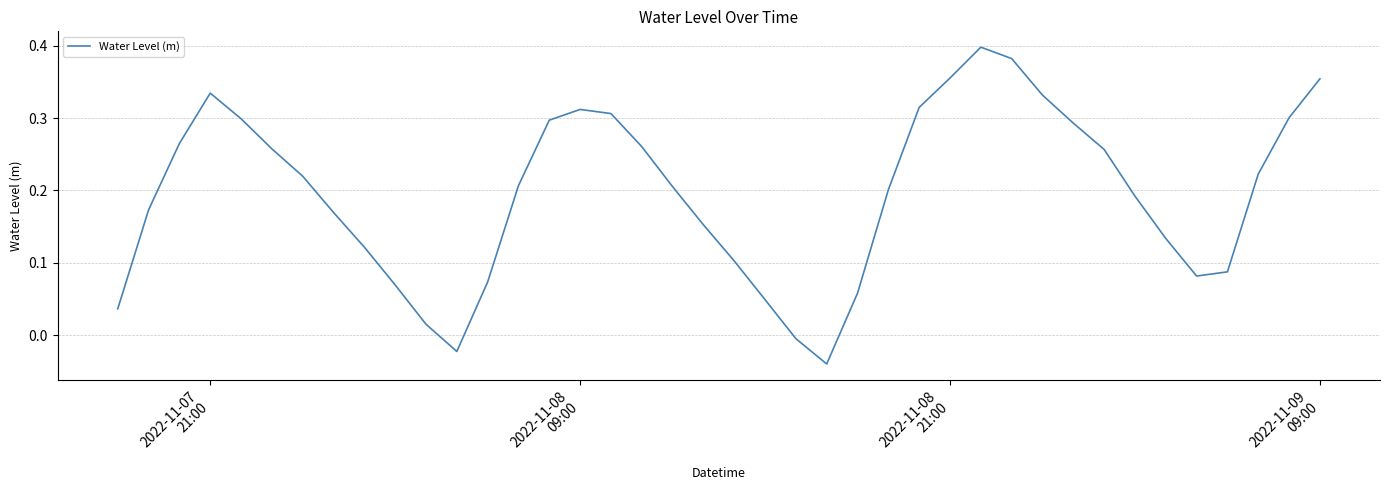

How many distinct data groups are displayed?

1